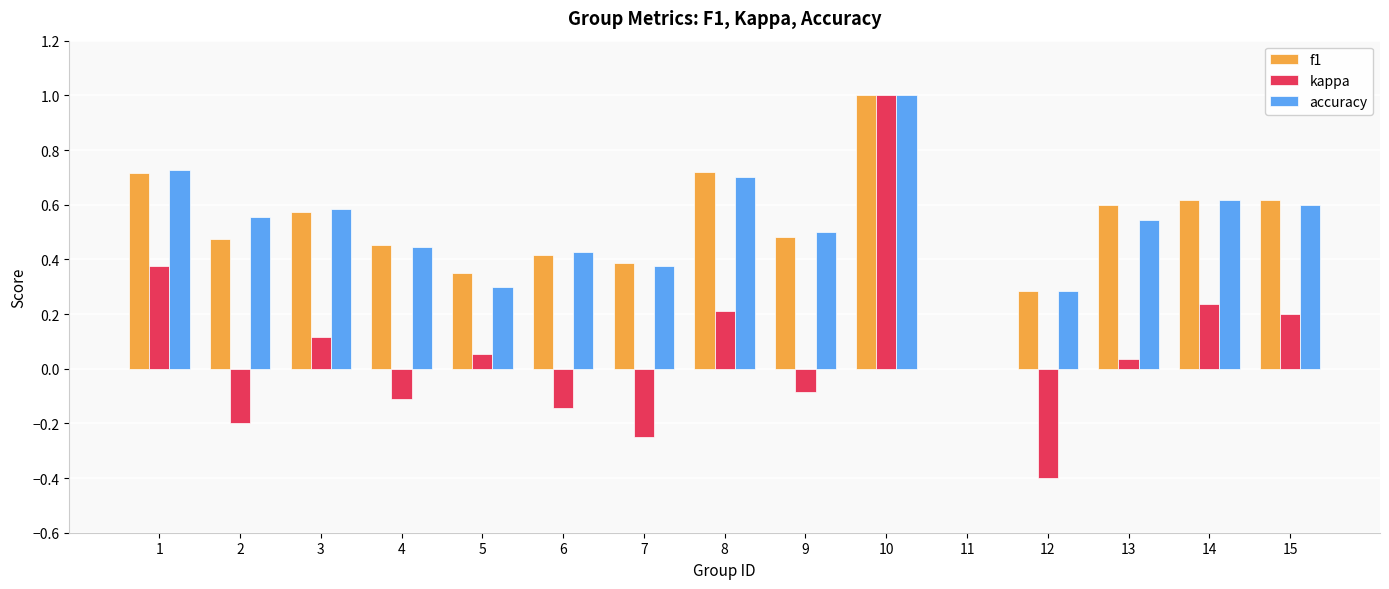

The value of accuracy at 7 is 0.2. True or false?

False